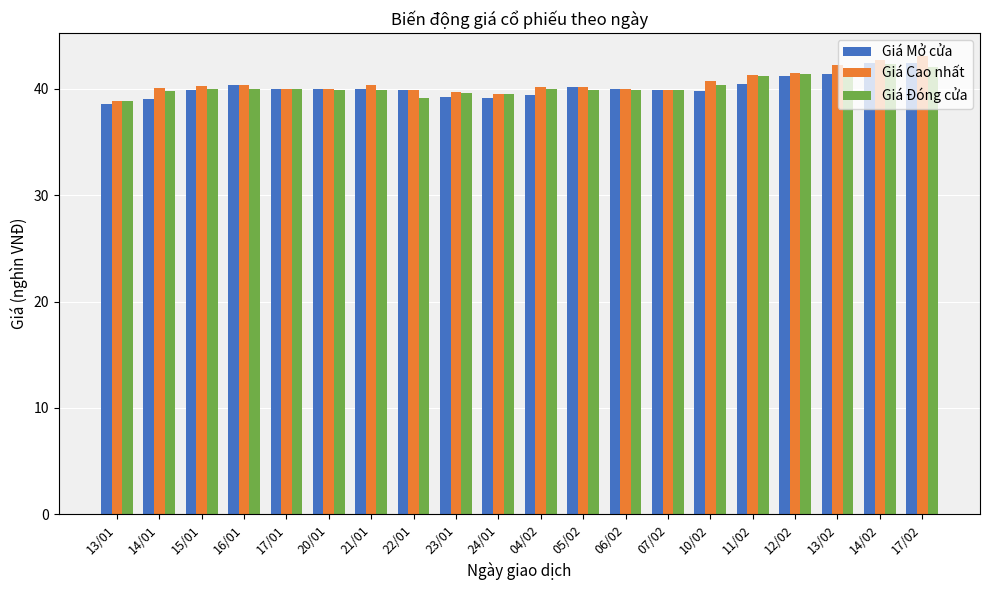

What is the value of the Giá Đóng cửa bar at the 17th from the left?

41.4